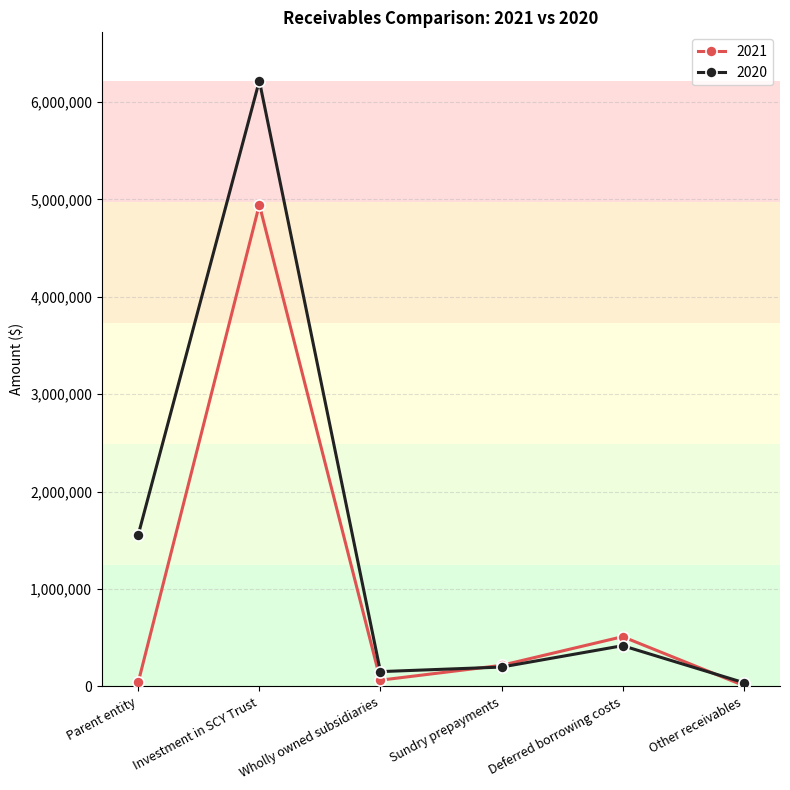

Rank the series by their average value, from highest to lowest.

2020, 2021